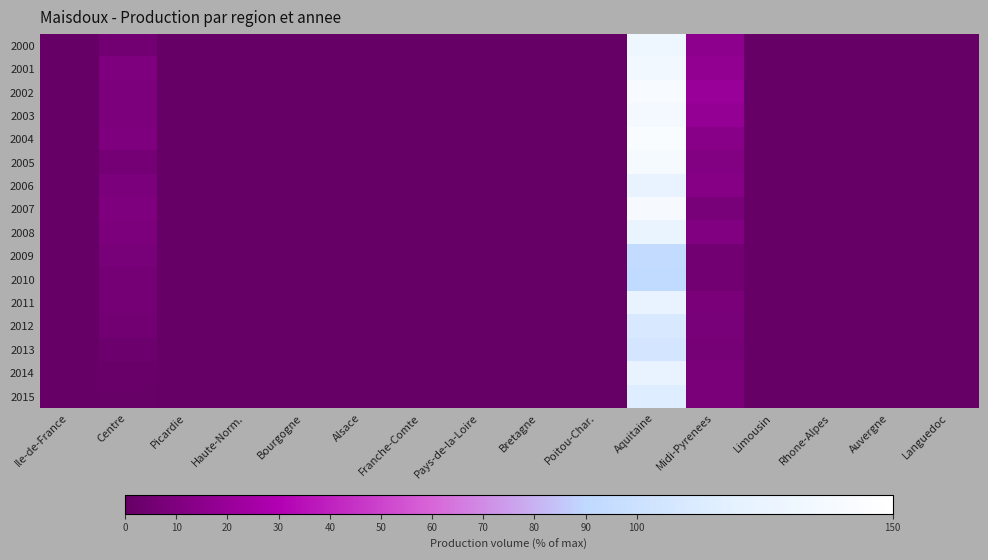

Between Ile-de-France and Midi-Pyrenees, which is larger?

Midi-Pyrenees